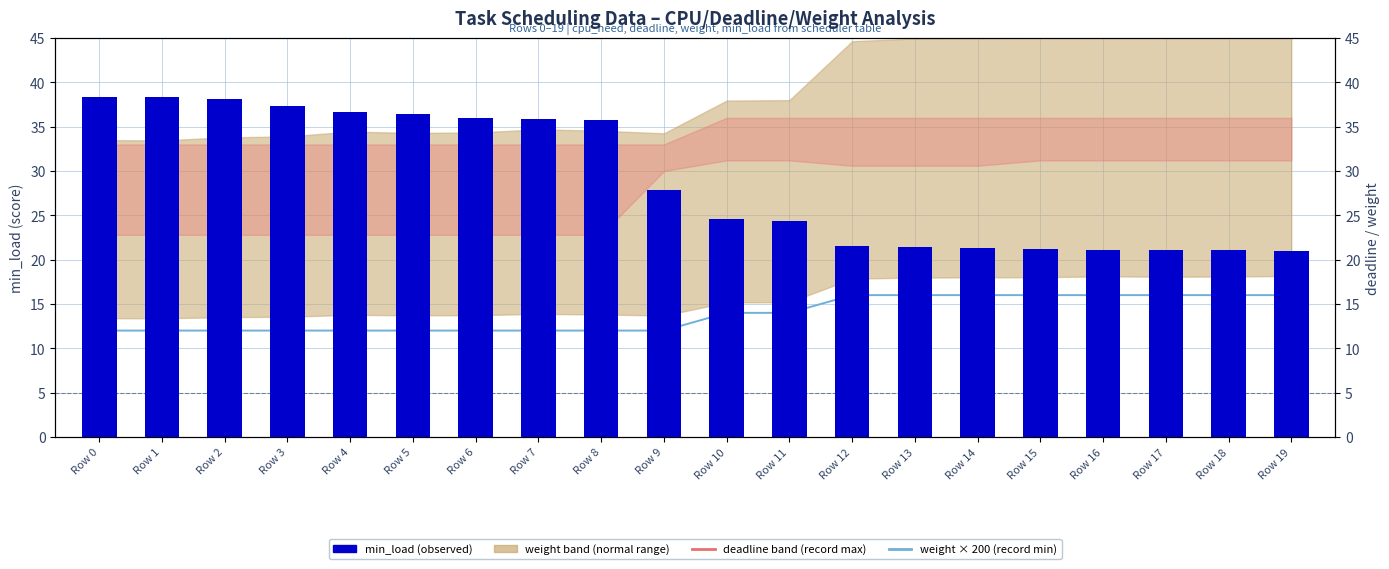

What is the maximum value for weight × 200 (record min)?

16.0